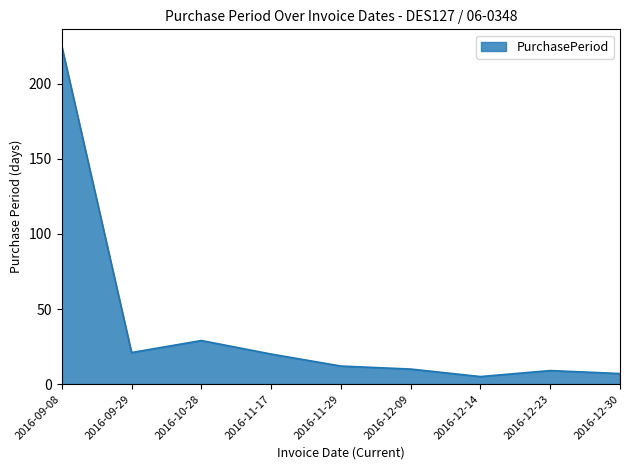

True or false: the data shows 7 at 2016-12-30.

True